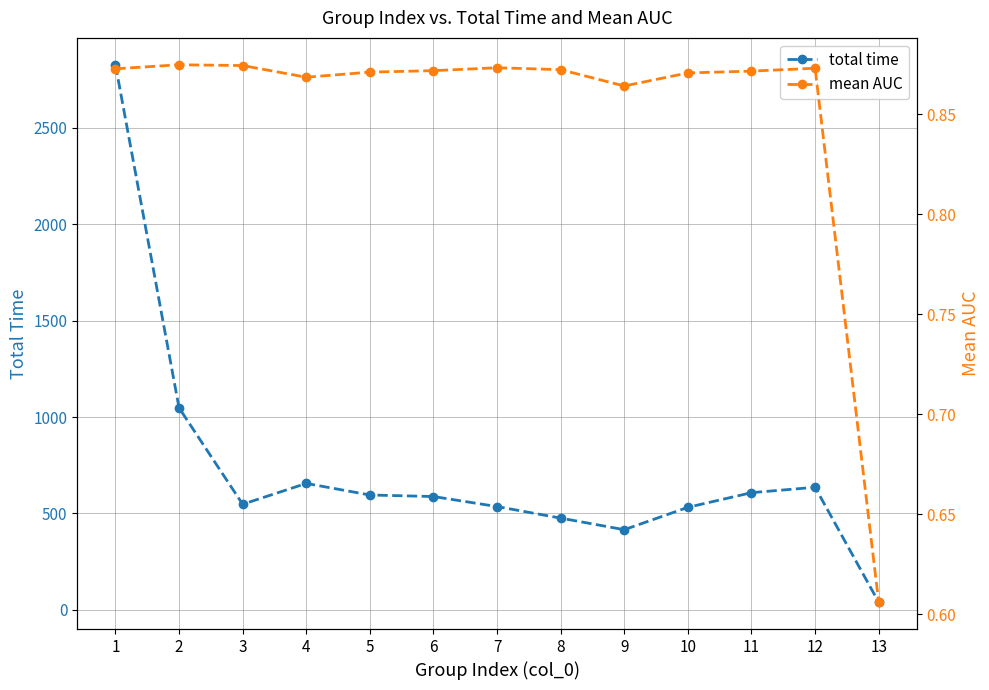

What is the difference between the maximum and minimum values in the mean AUC series?

0.3